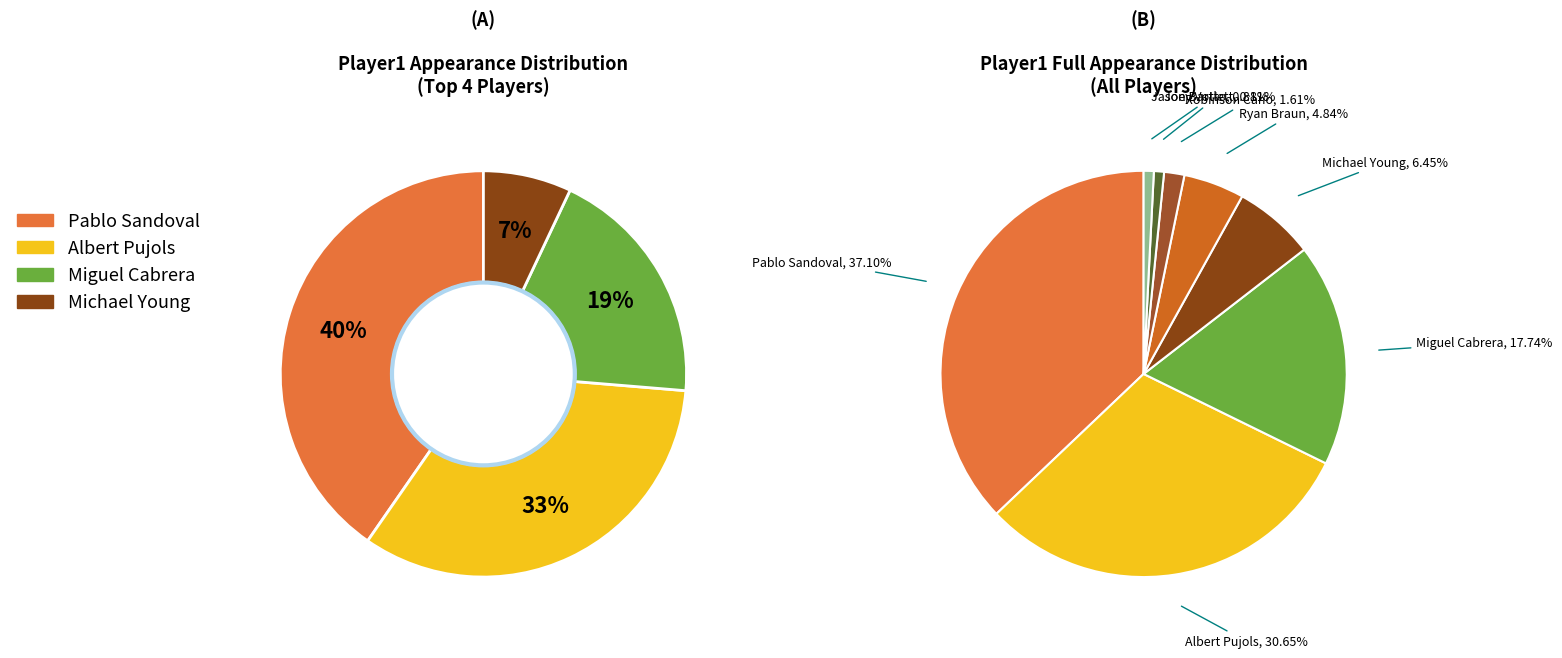

What is the change in value from Michael Young to Ryan Braun?

-2